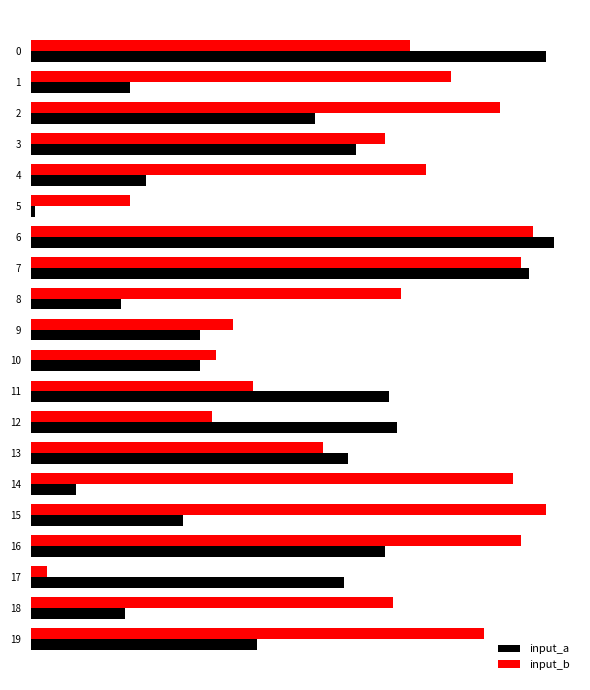

What is the value of the input_b bar at the 11th from the left?

45